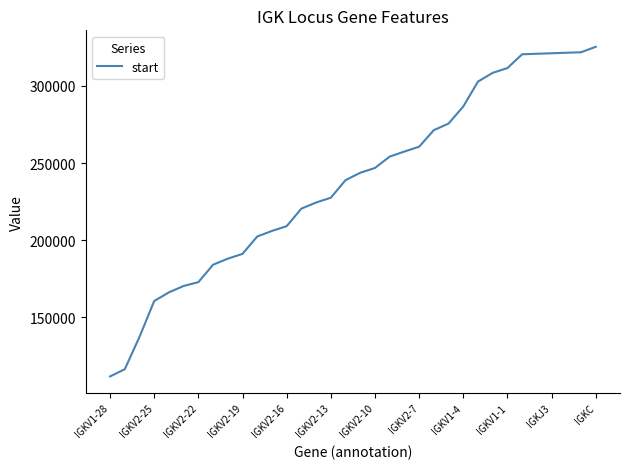

What is the difference between the maximum and minimum values?

213785